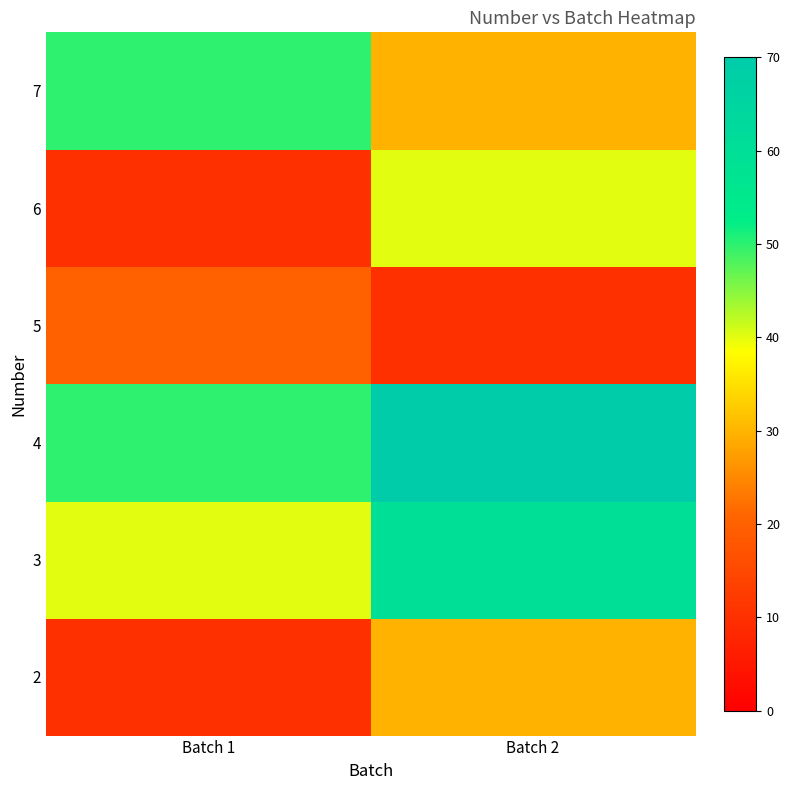

How many data points does each series have?

2